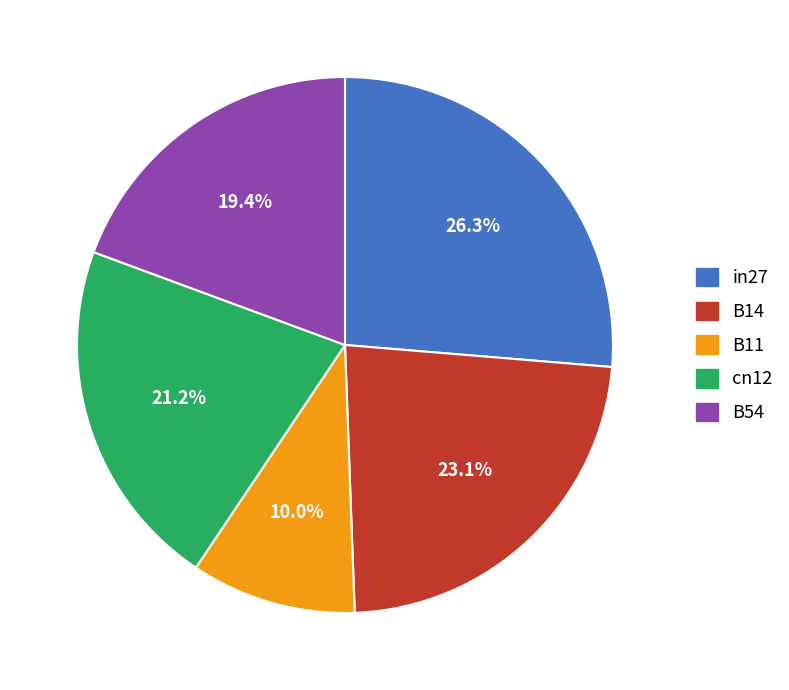

To the nearest percent, what is the combined percentage of B11 and B54?

29%